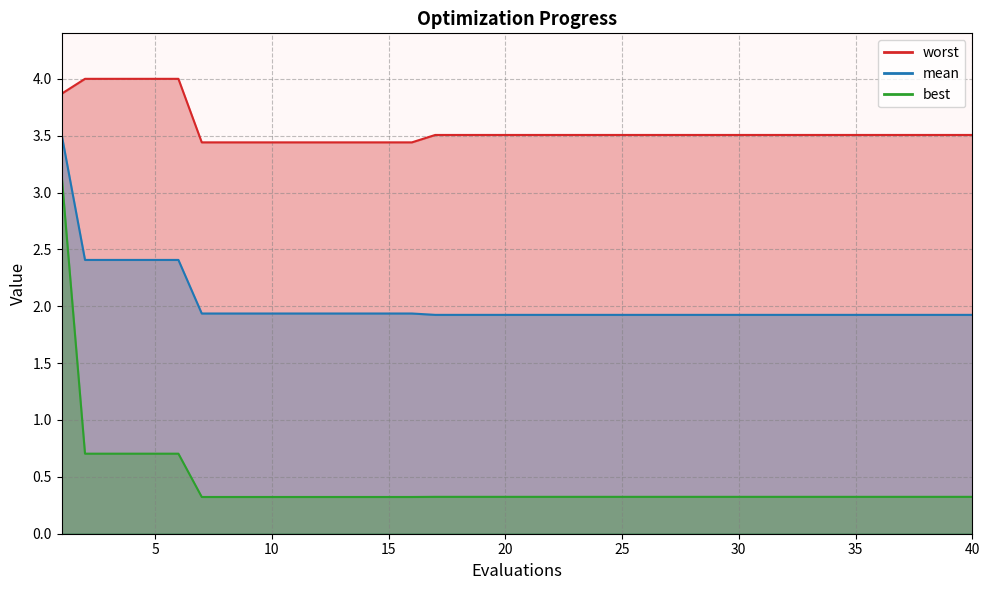

True or false: mean and best cross at least once.

False